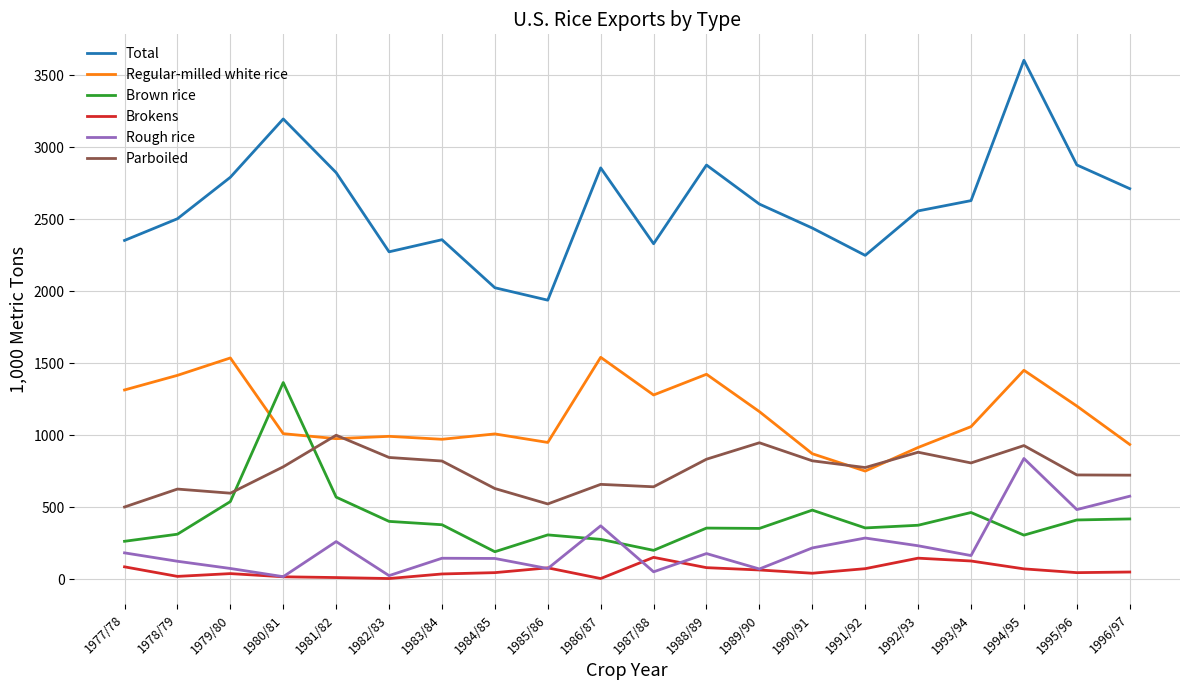

Which category has the lowest value in the Total series?

1985/86